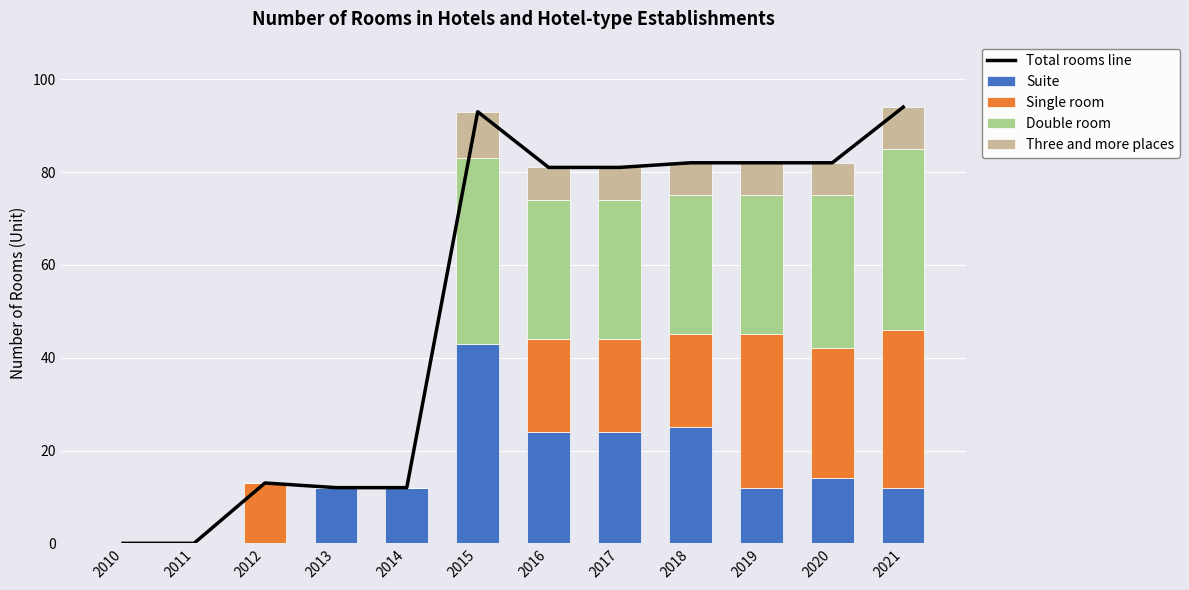

What is the value of the Total rooms line bar at the 9th from the left?

82